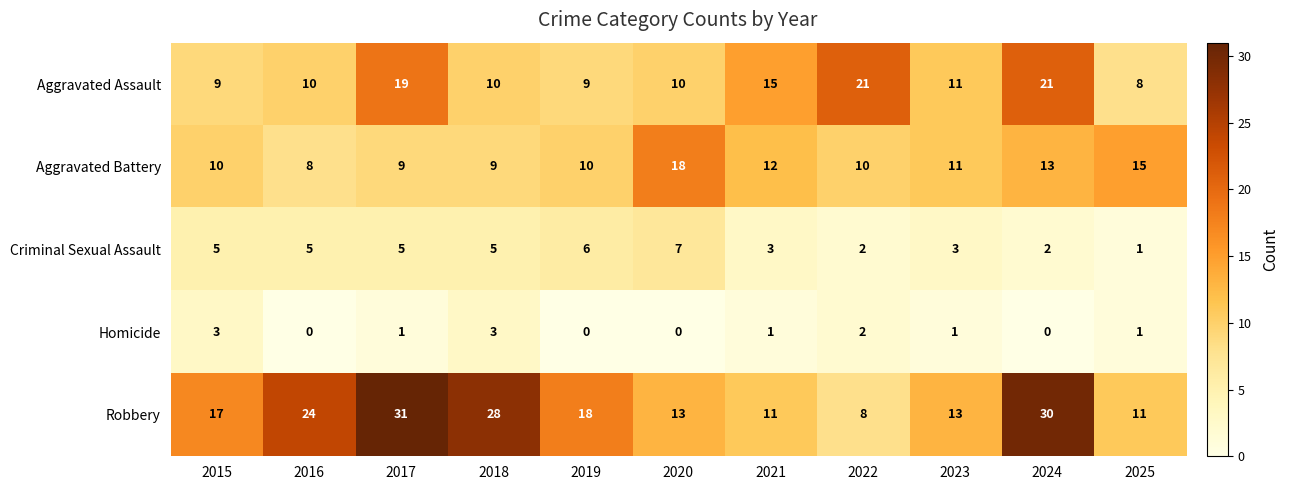

What is the greatest value displayed?

31